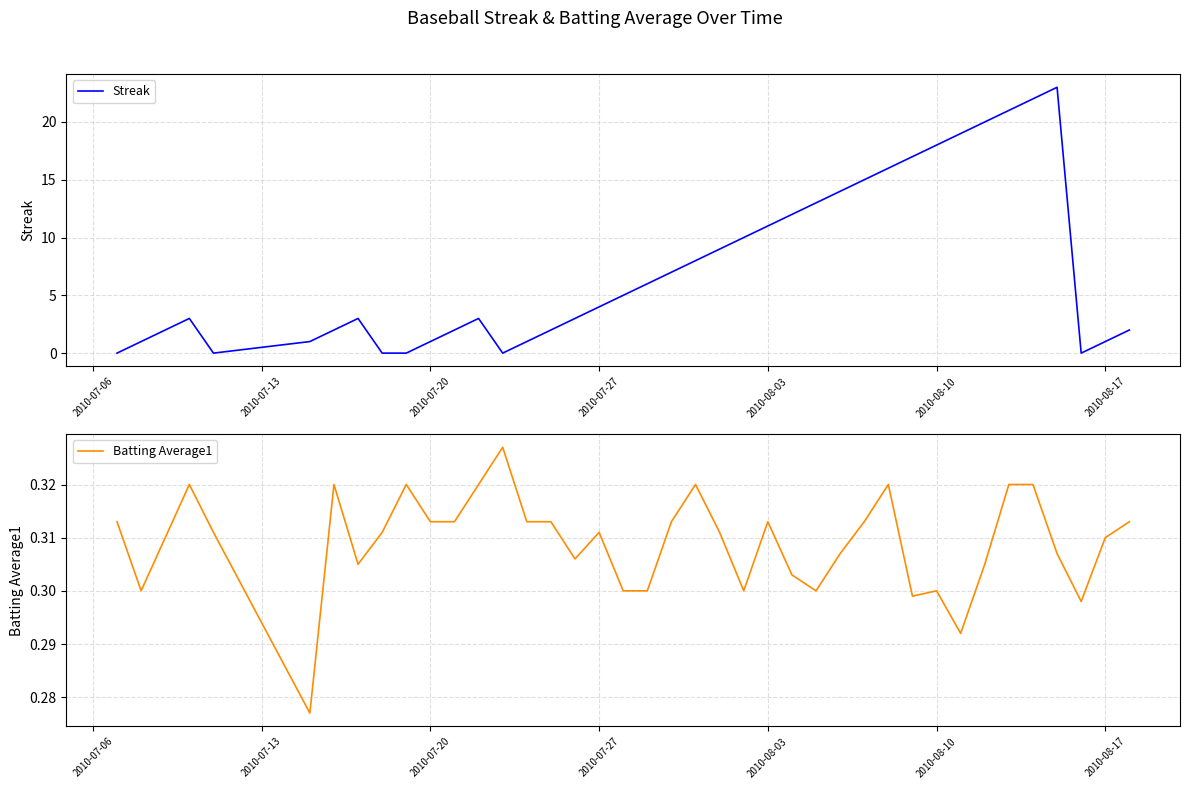

In Batting Average1, how many points are lower than both neighbors (excluding endpoints)?

9